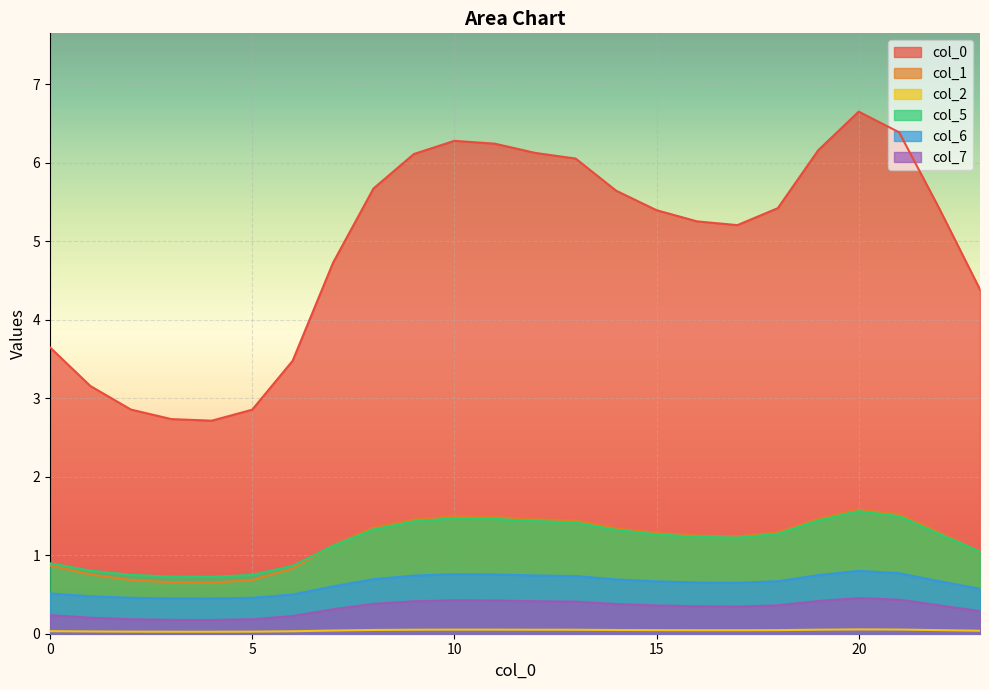

True or false: 6 and 0 intersect in this chart.

False